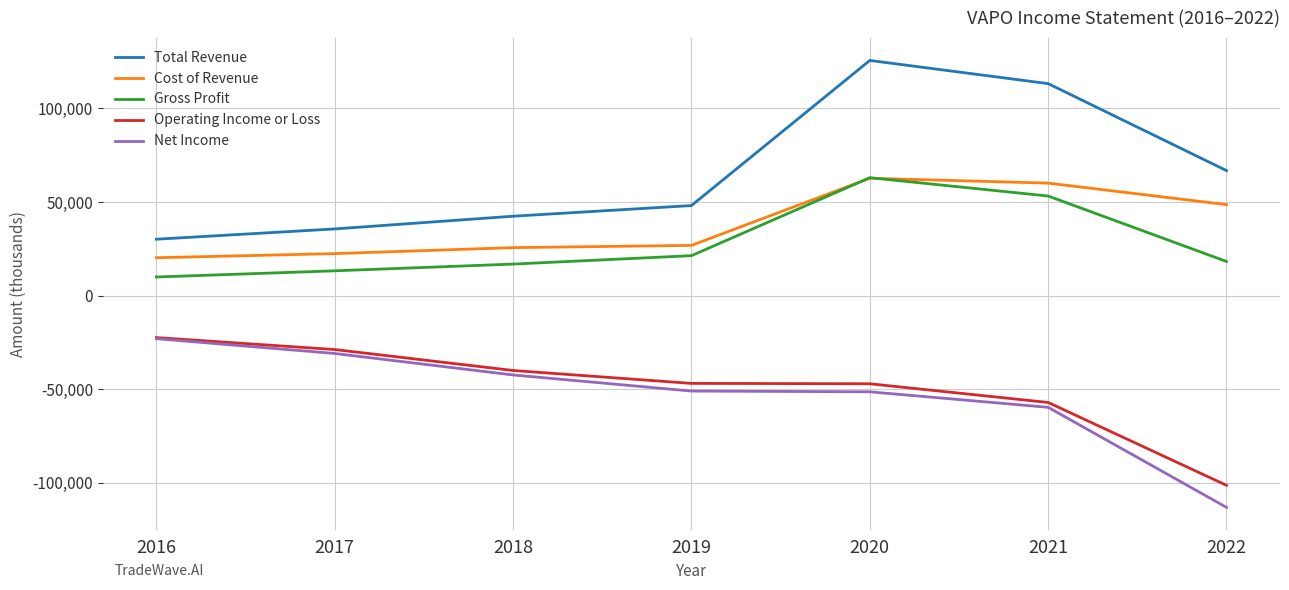

At which category is the sum across all series the highest?

2020